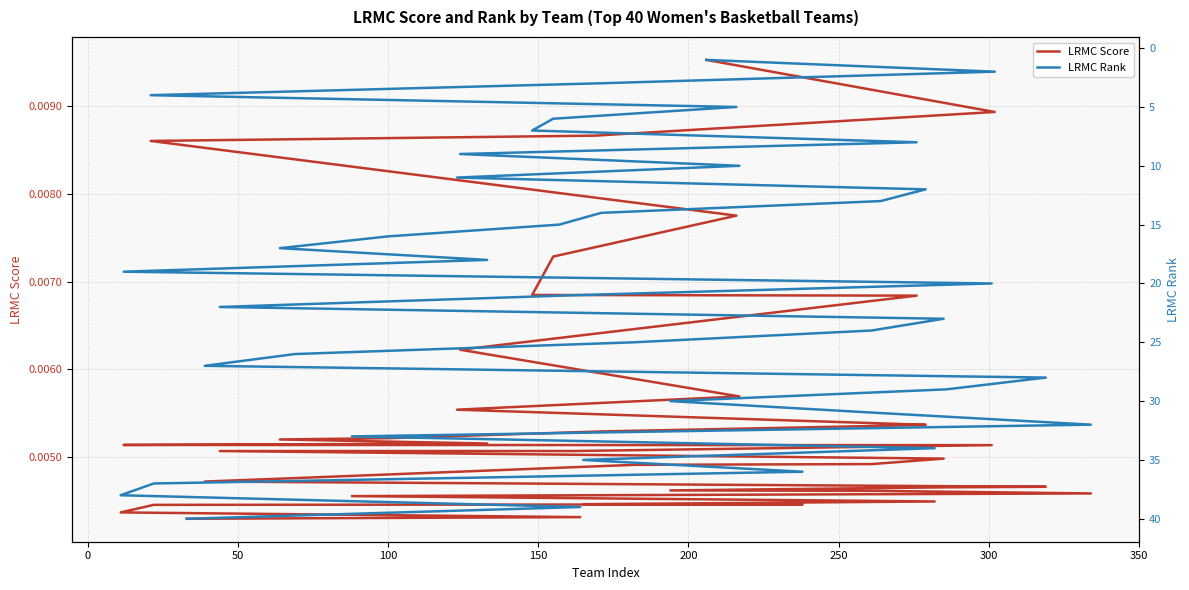

True or false: LRMC Score has more than 0 interior local peaks.

False